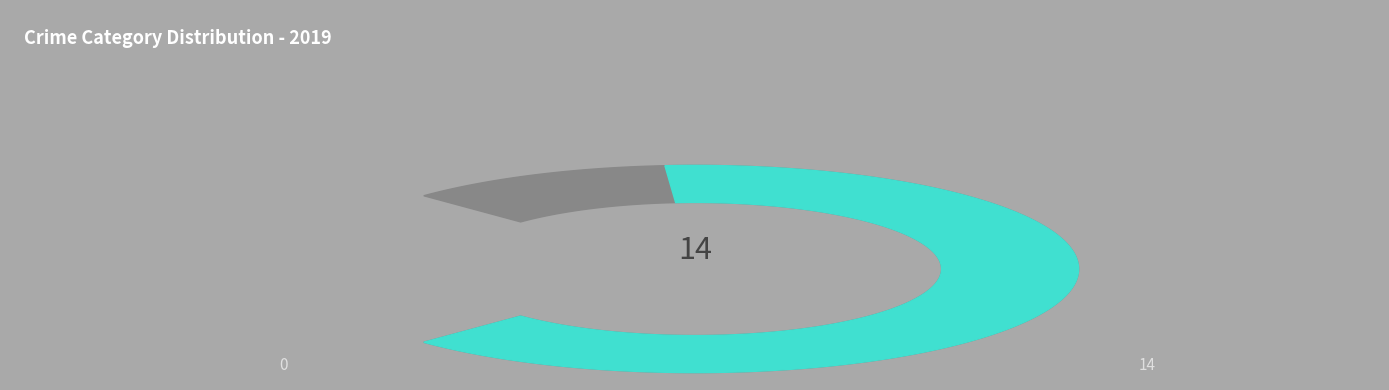

To the nearest percent, what is the average slice percentage?

12%